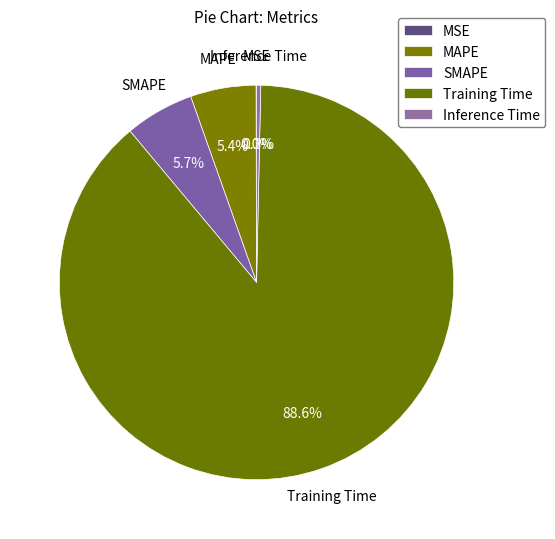

To the nearest percent, what is the difference between the largest and smallest slice percentages?

89%